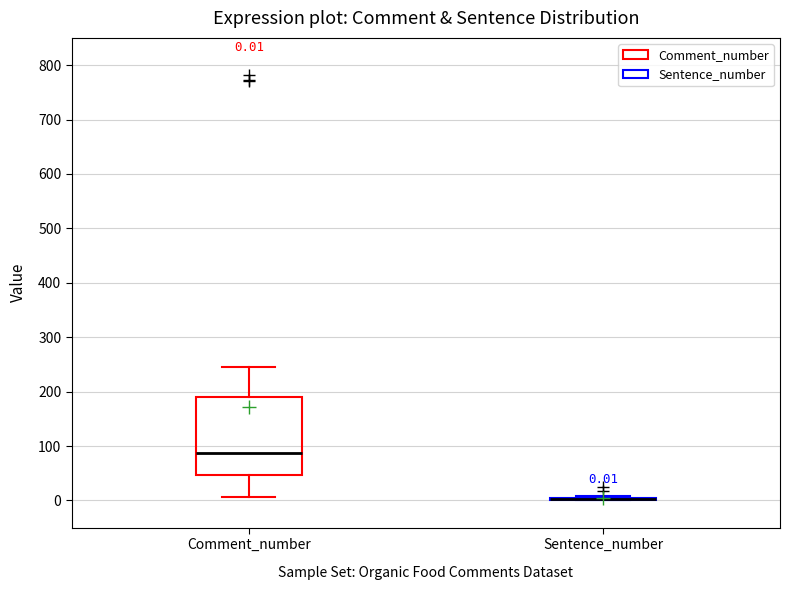

Which box is the tallest, from its lower edge to its upper edge?

Comment_number